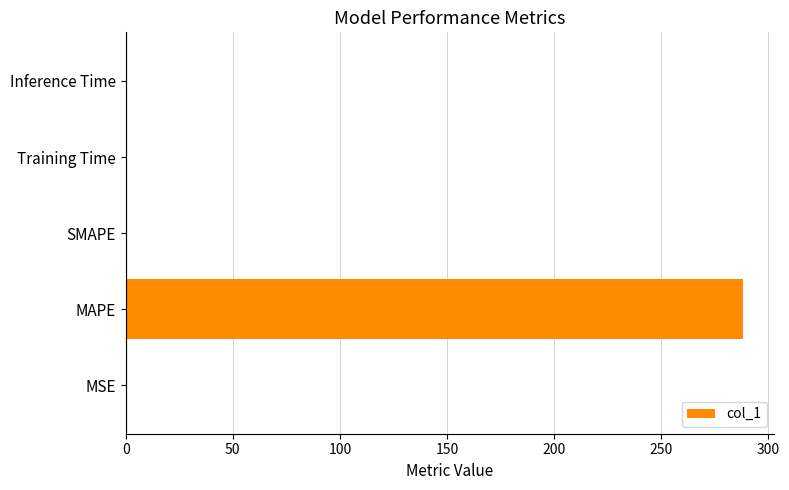

What is the sum of all values?

288.2